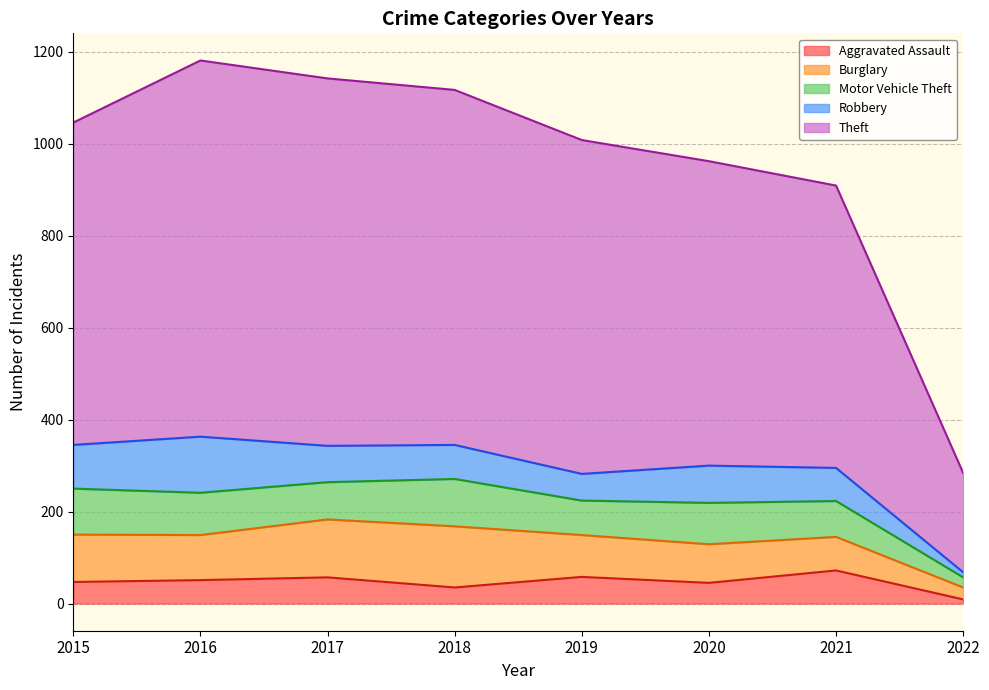

Reading left to right, transcribe all the data shown in this chart.

Aggravated Assault: 2015=47	2016=51	2017=57	2018=35	2019=58	2020=45	2021=72	2022=9
Burglary: 2015=103	2016=98	2017=126	2018=133	2019=91	2020=84	2021=73	2022=26
Motor Vehicle Theft: 2015=100	2016=92	2017=81	2018=103	2019=75	2020=90	2021=78	2022=22
Robbery: 2015=95	2016=122	2017=79	2018=74	2019=58	2020=81	2021=72	2022=11
Theft: 2015=701	2016=818	2017=799	2018=772	2019=726	2020=662	2021=614	2022=216